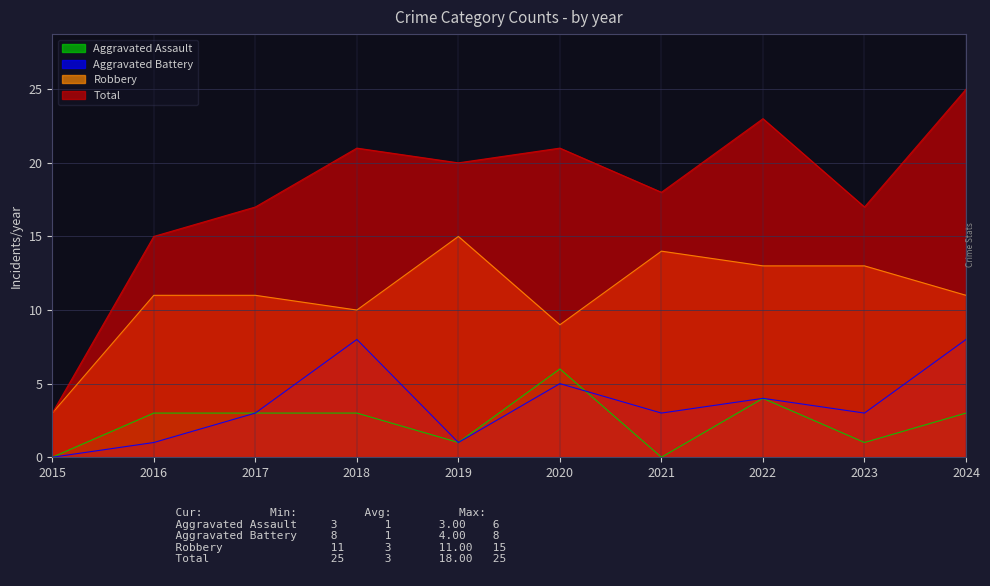

What is the difference between the Aggravated Battery values at 2024 and 2016?

7